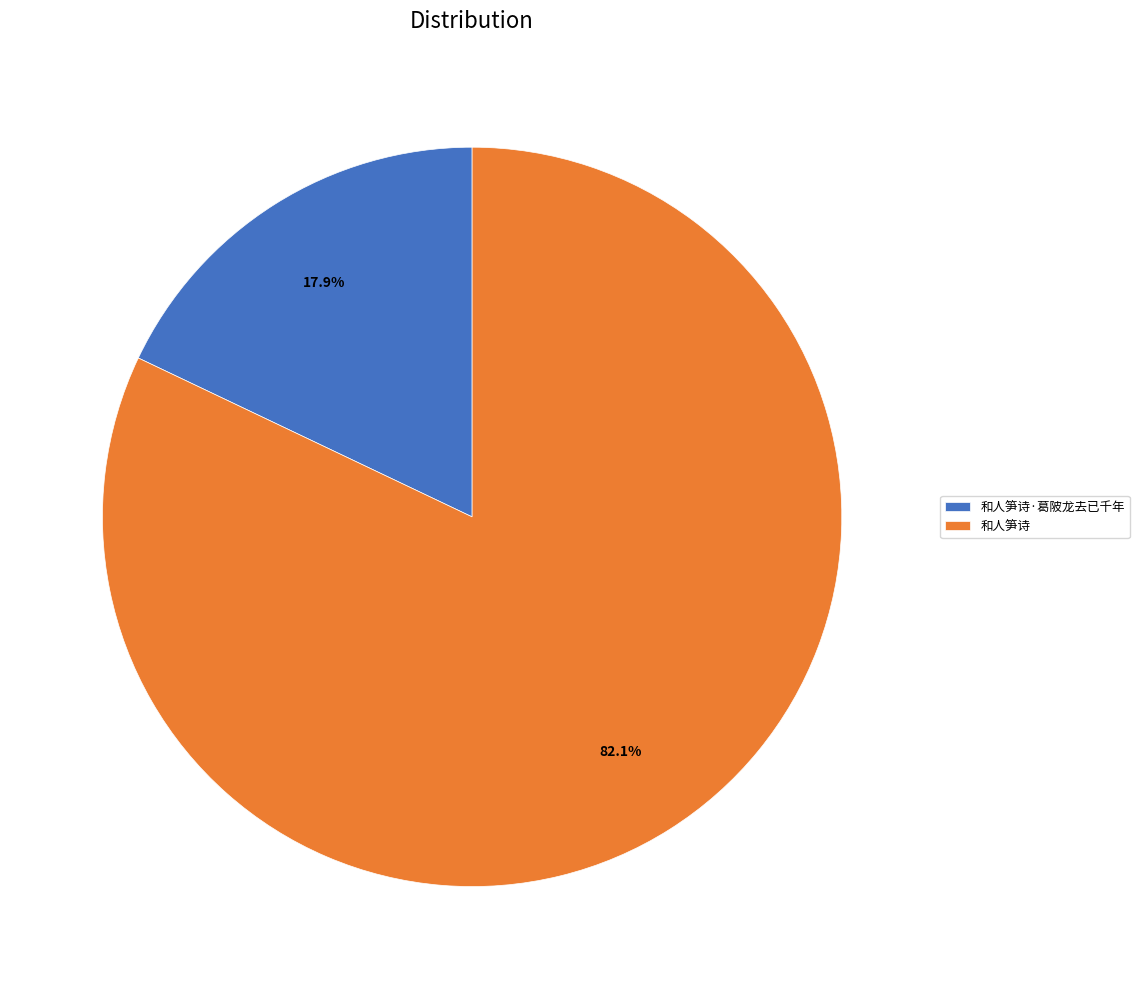

Do 和人笋诗·葛陂龙去已千年 and 和人笋诗 together represent more than half of the pie?

Yes